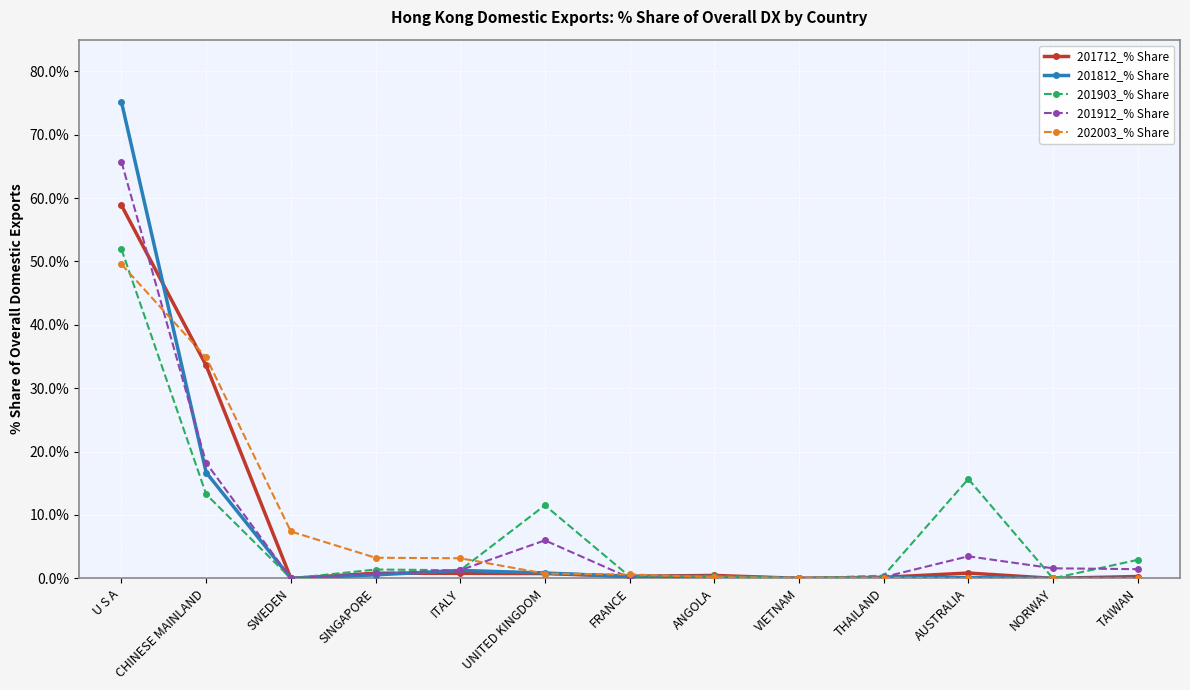

How many lines are shown in the chart?

5